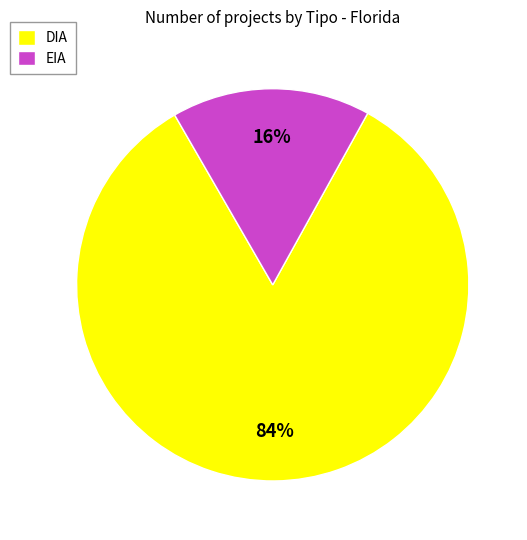

Count the number of slices in the pie.

2